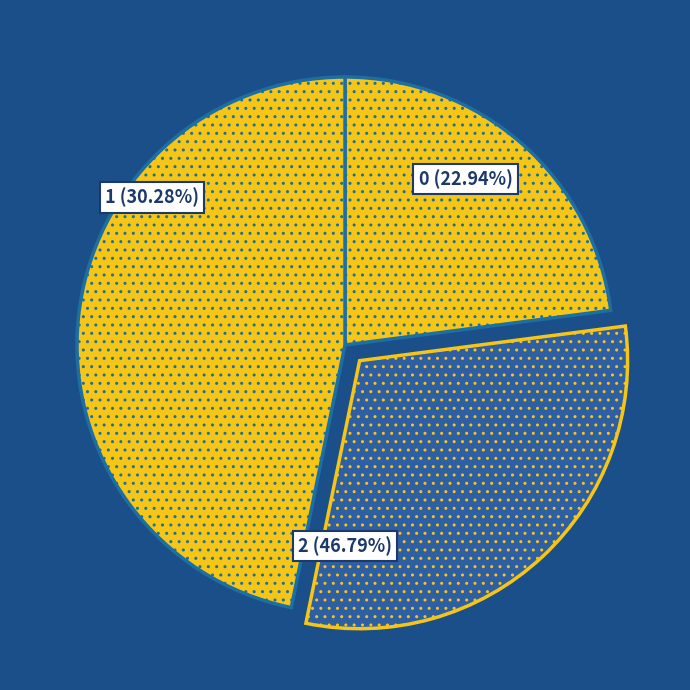

Which has a higher value, 2 or 0?

2